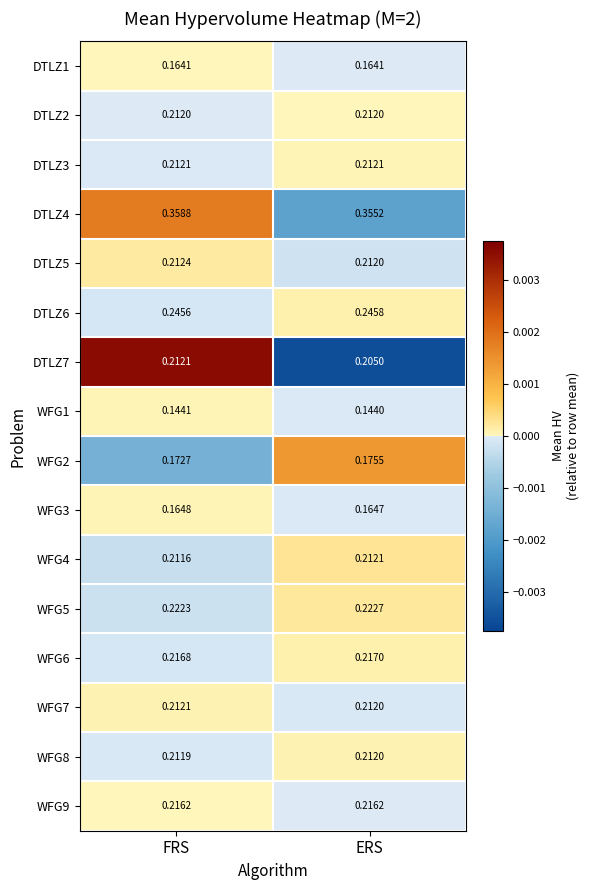

Which label corresponds to the largest value in the chart?

FRS